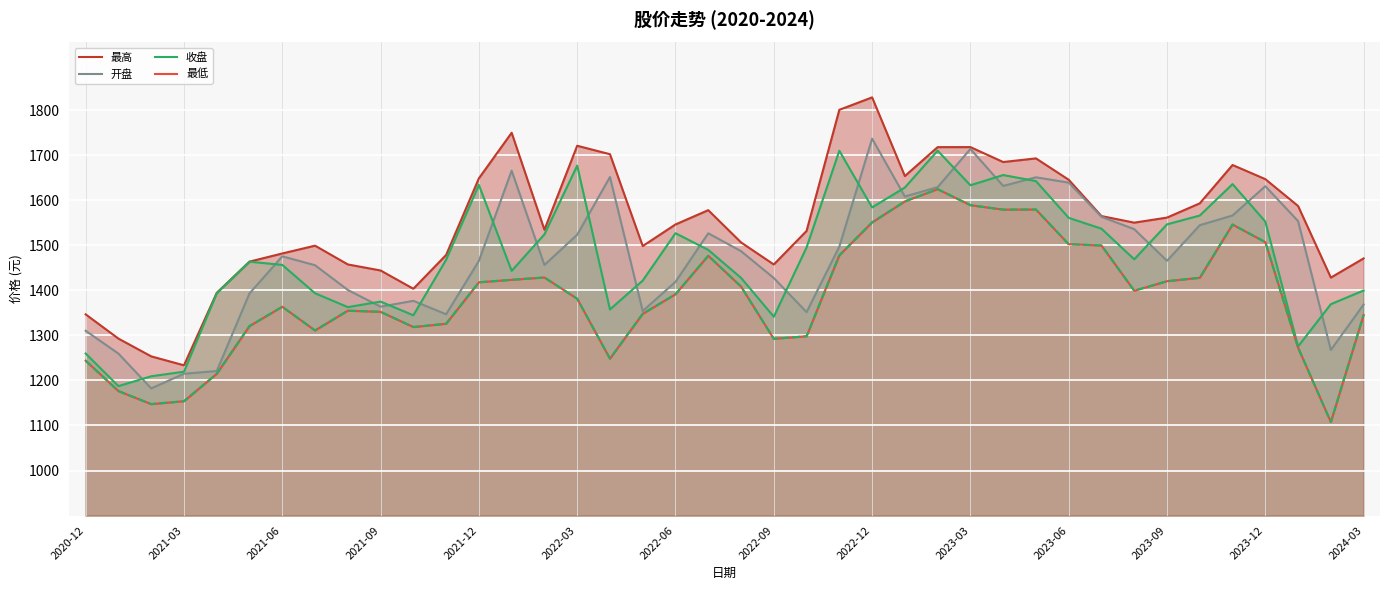

What is the label of the 1st point from the left?

2020-12